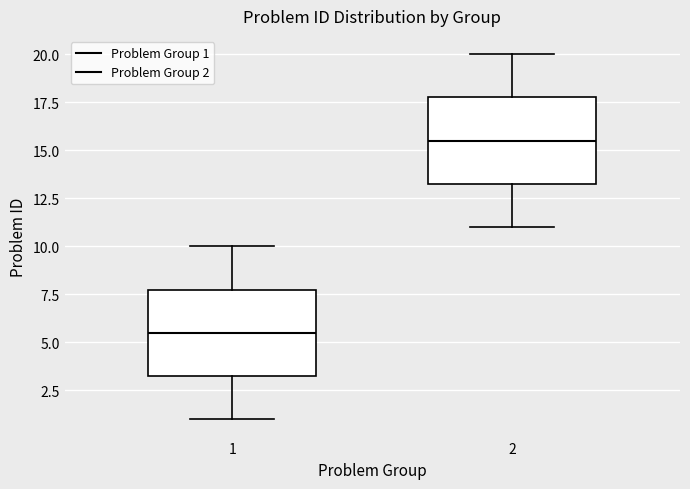

Where does the lower whisker of the box at x = 2 end on the y-axis? The values are not printed on the chart, so give them approximately, as read against the axis.

11.0